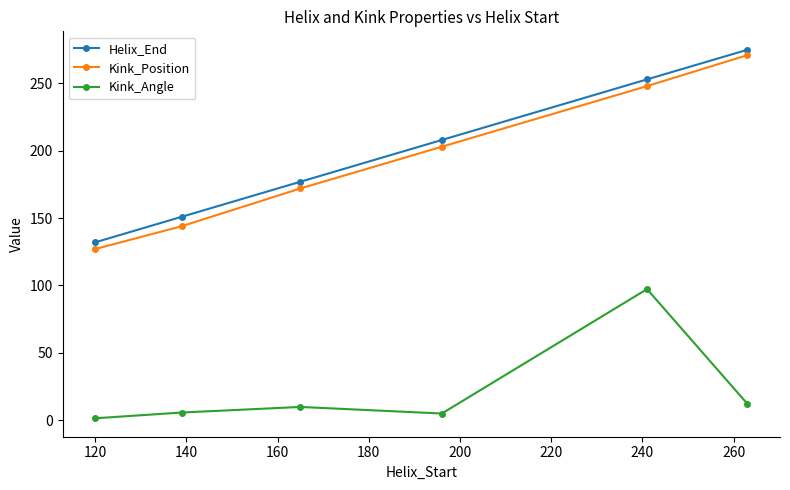

What is the difference between the maximum and minimum values in the Helix_End series?

143.0